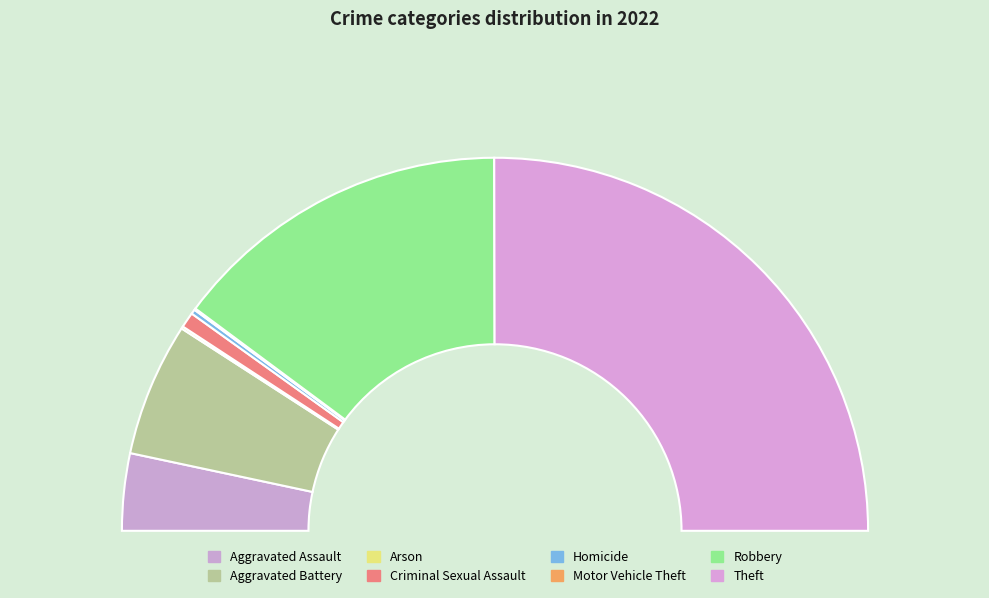

The Homicide slice represents 1% of the pie. True or false?

False